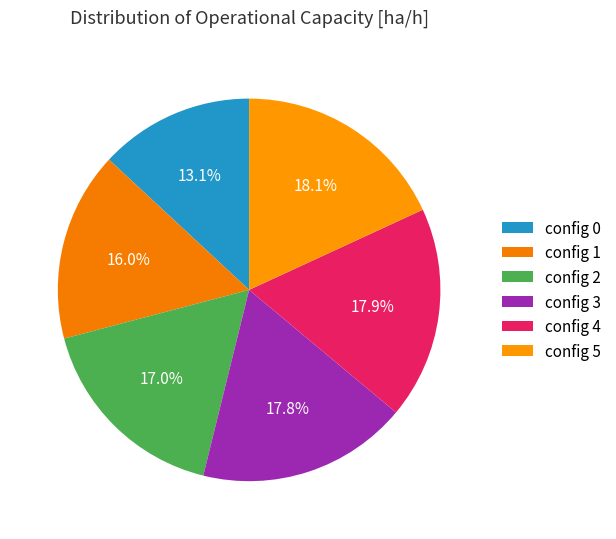

How many slices are in this pie chart?

6